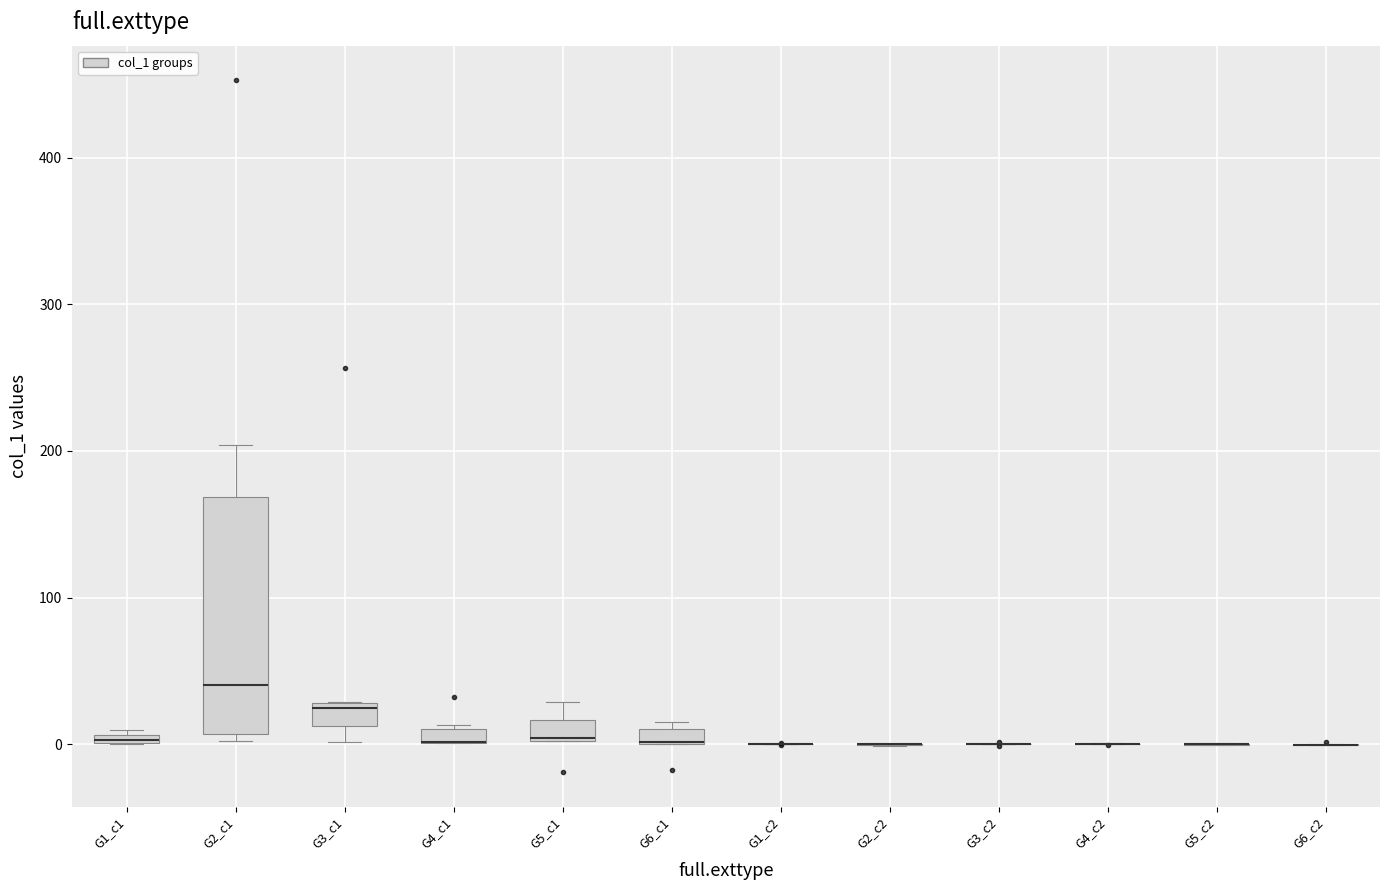

Comparing the boxes themselves (not the whiskers), which one is the tallest?

G2_c1